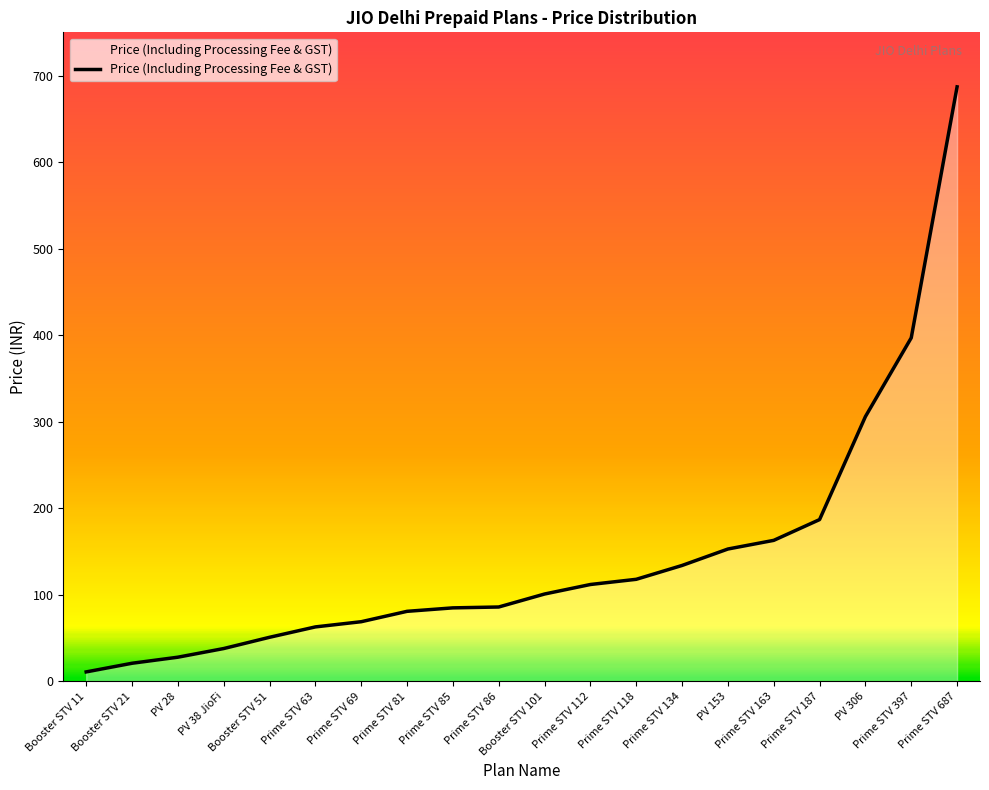

What is the maximum value shown in the chart?

687